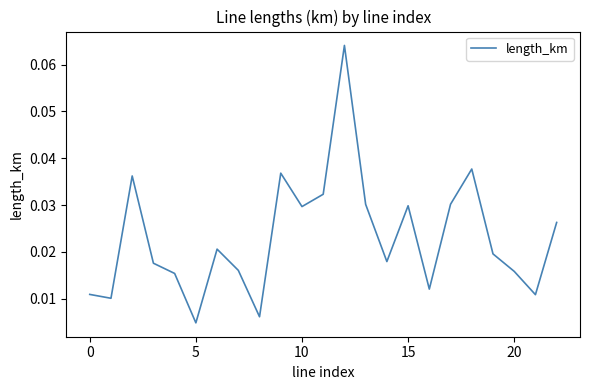

Does the chart have visible grid lines?

No